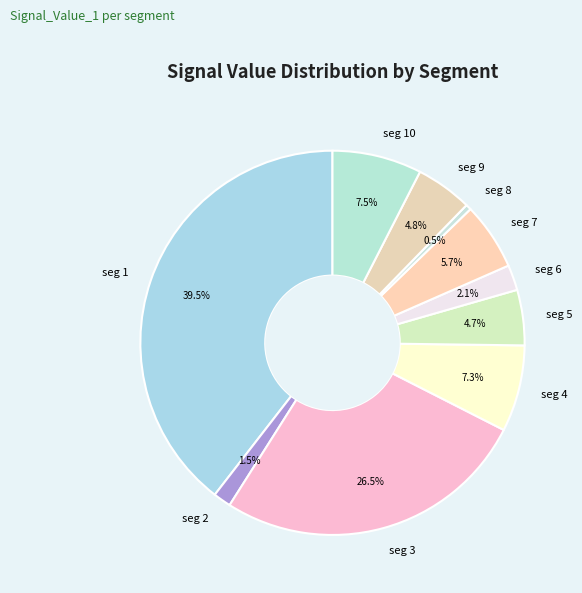

Do seg 5 and seg 1 together represent more than half of the pie?

No